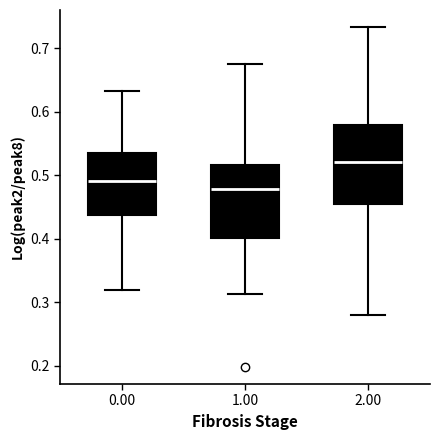

Reading left to right, read every box against the y-axis: the position of its median line, the range the box covers, and the ends of its whiskers. The values are not printed on the chart, so give them approximately, as read against the axis.

0.00: median 0.49, box 0.44 to 0.53, whiskers 0.32 to 0.63
1.00: median 0.48, box 0.40 to 0.52, whiskers 0.31 to 0.68
2.00: median 0.52, box 0.45 to 0.58, whiskers 0.28 to 0.73